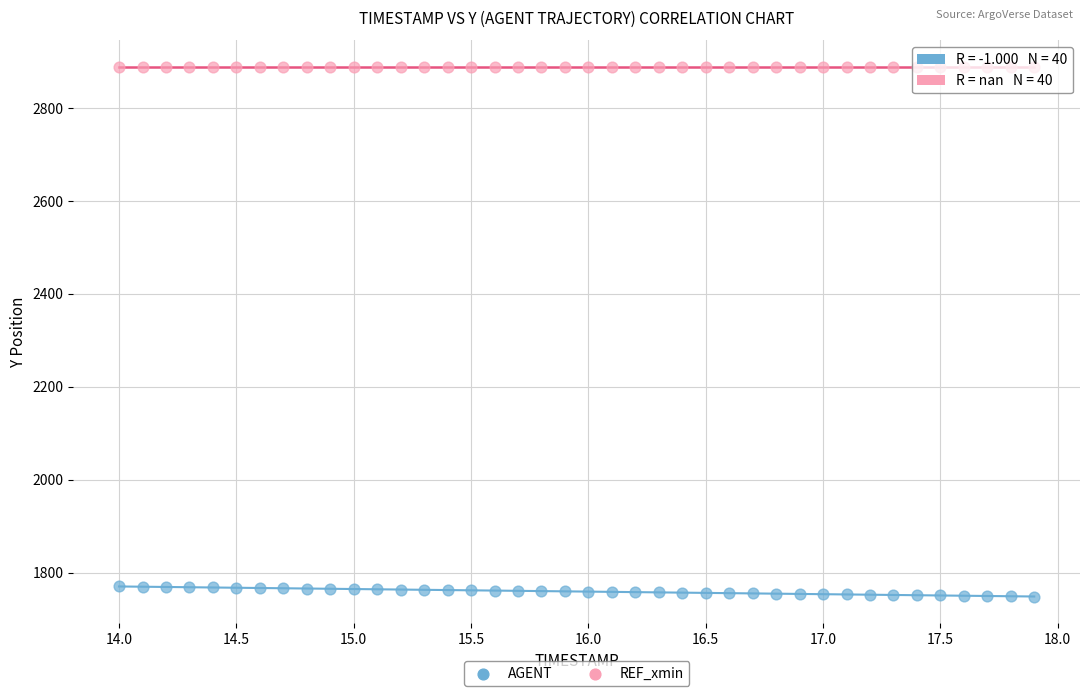

Which series contains the lowest Y value?

AGENT